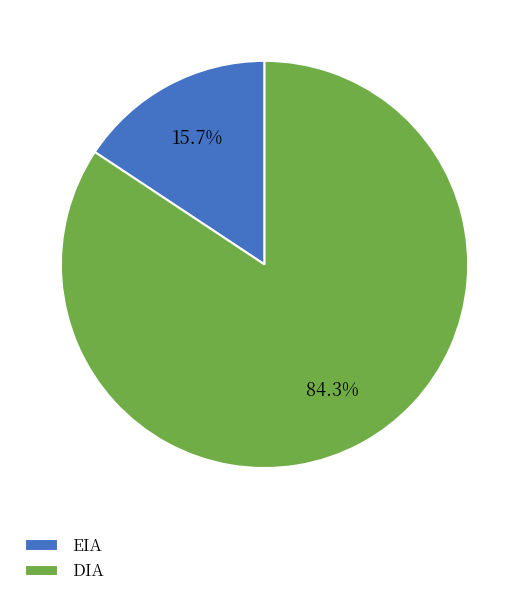

What portion of the pie excludes EIA?

84.3%